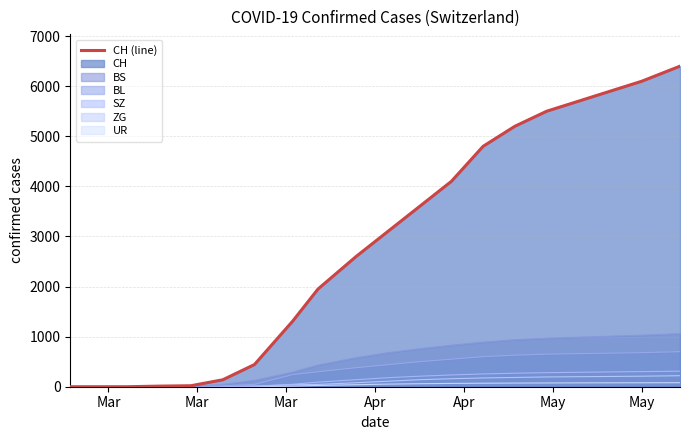

Which label corresponds to the smallest value in the chart?

Mar